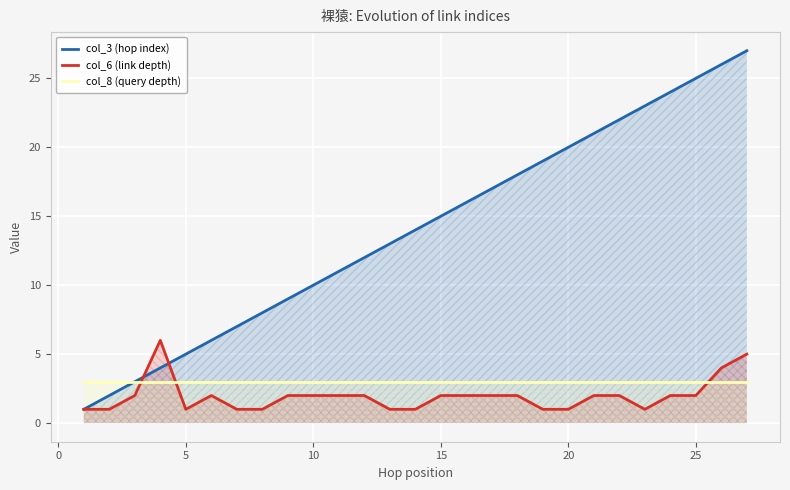

Which series has the largest range (max minus min)?

col_3 (hop index)